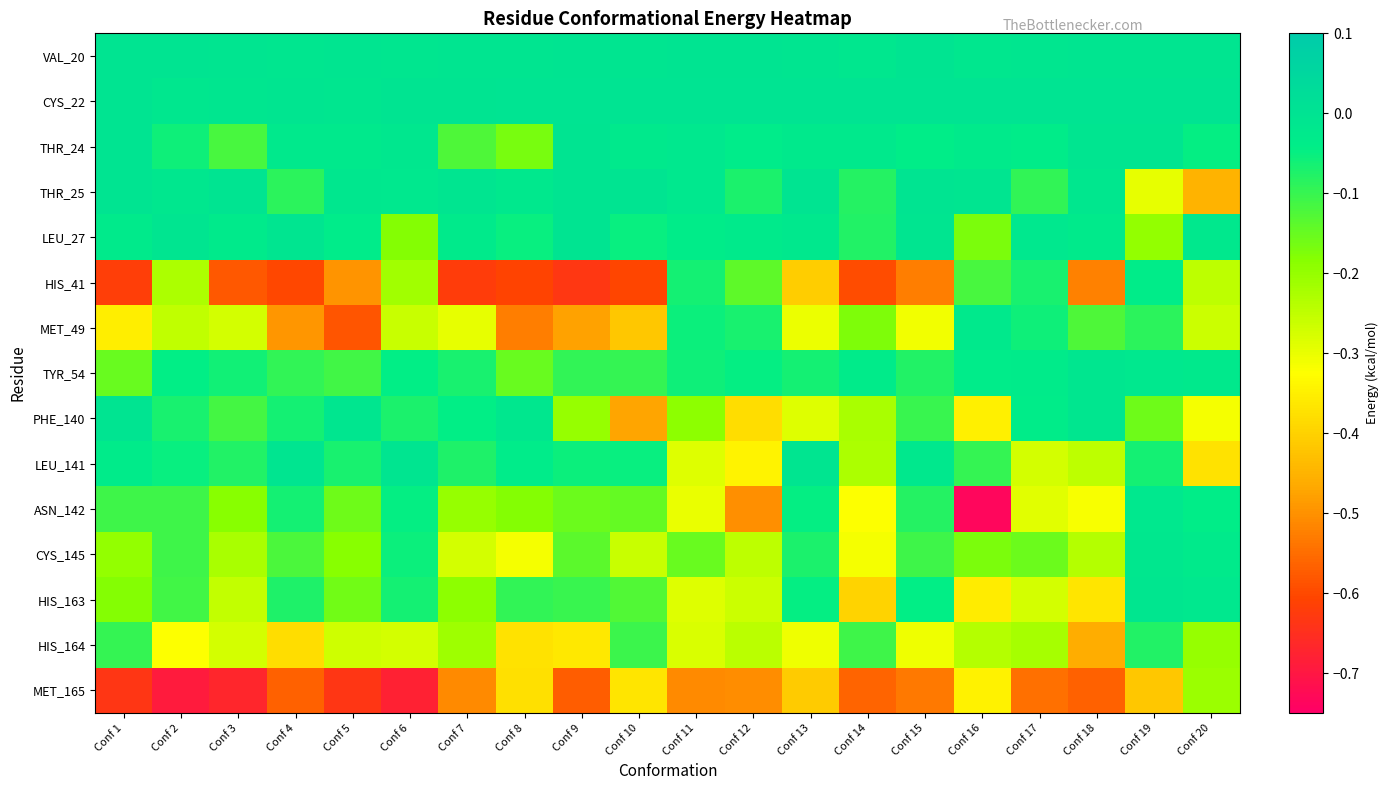

Reading left to right, list all the values displayed in this chart.

VAL_20: Conf 1=-0.0	Conf 2=-0.0	Conf 3=-0.0	Conf 4=-0.0	Conf 5=-0.0	Conf 6=-0.0	Conf 7=-0.0	Conf 8=-0.0	Conf 9=-0.0	Conf 10=-0.0	Conf 11=-0.0	Conf 12=-0.0	Conf 13=-0.0	Conf 14=-0.0	Conf 15=-0.0	Conf 16=-0.0	Conf 17=-0.0	Conf 18=-0.0	Conf 19=-0.0	Conf 20=-0.0
CYS_22: Conf 1=-0.0	Conf 2=-0.0	Conf 3=-0.0	Conf 4=-0.0	Conf 5=-0.0	Conf 6=-0.0	Conf 7=-0.0	Conf 8=0.0	Conf 9=0.0	Conf 10=0.0	Conf 11=0.0	Conf 12=0.0	Conf 13=0.0	Conf 14=0.0	Conf 15=0.0	Conf 16=0.0	Conf 17=0.0	Conf 18=0.0	Conf 19=0.0	Conf 20=0.0
THR_24: Conf 1=-0.0	Conf 2=-0.1	Conf 3=-0.1	Conf 4=-0.0	Conf 5=-0.0	Conf 6=-0.0	Conf 7=-0.1	Conf 8=-0.2	Conf 9=-0.0	Conf 10=-0.0	Conf 11=-0.0	Conf 12=-0.0	Conf 13=-0.0	Conf 14=-0.0	Conf 15=-0.0	Conf 16=-0.0	Conf 17=-0.0	Conf 18=-0.0	Conf 19=-0.0	Conf 20=-0.0
THR_25: Conf 1=-0.0	Conf 2=-0.0	Conf 3=-0.0	Conf 4=-0.1	Conf 5=-0.0	Conf 6=-0.0	Conf 7=-0.0	Conf 8=-0.0	Conf 9=-0.0	Conf 10=-0.0	Conf 11=-0.0	Conf 12=-0.1	Conf 13=-0.0	Conf 14=-0.1	Conf 15=-0.0	Conf 16=-0.0	Conf 17=-0.1	Conf 18=-0.0	Conf 19=-0.3	Conf 20=-0.5
LEU_27: Conf 1=-0.0	Conf 2=-0.0	Conf 3=-0.0	Conf 4=-0.0	Conf 5=-0.0	Conf 6=-0.2	Conf 7=-0.0	Conf 8=-0.1	Conf 9=-0.0	Conf 10=-0.1	Conf 11=-0.0	Conf 12=-0.0	Conf 13=-0.0	Conf 14=-0.1	Conf 15=-0.0	Conf 16=-0.2	Conf 17=-0.0	Conf 18=-0.0	Conf 19=-0.2	Conf 20=-0.0
HIS_41: Conf 1=-0.6	Conf 2=-0.2	Conf 3=-0.6	Conf 4=-0.6	Conf 5=-0.5	Conf 6=-0.2	Conf 7=-0.6	Conf 8=-0.6	Conf 9=-0.6	Conf 10=-0.6	Conf 11=-0.1	Conf 12=-0.1	Conf 13=-0.4	Conf 14=-0.6	Conf 15=-0.5	Conf 16=-0.1	Conf 17=-0.1	Conf 18=-0.5	Conf 19=-0.0	Conf 20=-0.2
MET_49: Conf 1=-0.4	Conf 2=-0.3	Conf 3=-0.3	Conf 4=-0.5	Conf 5=-0.6	Conf 6=-0.3	Conf 7=-0.3	Conf 8=-0.5	Conf 9=-0.5	Conf 10=-0.4	Conf 11=-0.1	Conf 12=-0.1	Conf 13=-0.3	Conf 14=-0.2	Conf 15=-0.3	Conf 16=-0.0	Conf 17=-0.1	Conf 18=-0.1	Conf 19=-0.1	Conf 20=-0.3
TYR_54: Conf 1=-0.1	Conf 2=-0.0	Conf 3=-0.1	Conf 4=-0.1	Conf 5=-0.1	Conf 6=-0.0	Conf 7=-0.1	Conf 8=-0.1	Conf 9=-0.1	Conf 10=-0.1	Conf 11=-0.1	Conf 12=-0.0	Conf 13=-0.1	Conf 14=-0.0	Conf 15=-0.1	Conf 16=-0.0	Conf 17=-0.0	Conf 18=-0.0	Conf 19=-0.0	Conf 20=-0.0
PHE_140: Conf 1=-0.0	Conf 2=-0.1	Conf 3=-0.1	Conf 4=-0.1	Conf 5=-0.0	Conf 6=-0.1	Conf 7=-0.0	Conf 8=-0.0	Conf 9=-0.2	Conf 10=-0.5	Conf 11=-0.2	Conf 12=-0.4	Conf 13=-0.3	Conf 14=-0.2	Conf 15=-0.1	Conf 16=-0.3	Conf 17=-0.0	Conf 18=-0.0	Conf 19=-0.2	Conf 20=-0.3
LEU_141: Conf 1=-0.0	Conf 2=-0.1	Conf 3=-0.1	Conf 4=-0.0	Conf 5=-0.1	Conf 6=-0.0	Conf 7=-0.1	Conf 8=-0.0	Conf 9=-0.1	Conf 10=-0.1	Conf 11=-0.3	Conf 12=-0.3	Conf 13=-0.0	Conf 14=-0.2	Conf 15=-0.0	Conf 16=-0.1	Conf 17=-0.3	Conf 18=-0.2	Conf 19=-0.1	Conf 20=-0.4
ASN_142: Conf 1=-0.1	Conf 2=-0.1	Conf 3=-0.2	Conf 4=-0.1	Conf 5=-0.2	Conf 6=-0.0	Conf 7=-0.2	Conf 8=-0.2	Conf 9=-0.2	Conf 10=-0.1	Conf 11=-0.3	Conf 12=-0.5	Conf 13=-0.0	Conf 14=-0.3	Conf 15=-0.1	Conf 16=-0.7	Conf 17=-0.3	Conf 18=-0.3	Conf 19=-0.0	Conf 20=-0.0
CYS_145: Conf 1=-0.2	Conf 2=-0.1	Conf 3=-0.2	Conf 4=-0.1	Conf 5=-0.2	Conf 6=-0.1	Conf 7=-0.3	Conf 8=-0.3	Conf 9=-0.1	Conf 10=-0.3	Conf 11=-0.2	Conf 12=-0.2	Conf 13=-0.1	Conf 14=-0.3	Conf 15=-0.1	Conf 16=-0.2	Conf 17=-0.2	Conf 18=-0.2	Conf 19=-0.0	Conf 20=-0.0
HIS_163: Conf 1=-0.2	Conf 2=-0.1	Conf 3=-0.3	Conf 4=-0.1	Conf 5=-0.2	Conf 6=-0.1	Conf 7=-0.2	Conf 8=-0.1	Conf 9=-0.1	Conf 10=-0.1	Conf 11=-0.3	Conf 12=-0.3	Conf 13=-0.0	Conf 14=-0.4	Conf 15=-0.0	Conf 16=-0.4	Conf 17=-0.3	Conf 18=-0.4	Conf 19=-0.0	Conf 20=-0.0
HIS_164: Conf 1=-0.1	Conf 2=-0.3	Conf 3=-0.3	Conf 4=-0.4	Conf 5=-0.3	Conf 6=-0.3	Conf 7=-0.2	Conf 8=-0.4	Conf 9=-0.4	Conf 10=-0.1	Conf 11=-0.3	Conf 12=-0.2	Conf 13=-0.3	Conf 14=-0.1	Conf 15=-0.3	Conf 16=-0.2	Conf 17=-0.2	Conf 18=-0.5	Conf 19=-0.1	Conf 20=-0.2
MET_165: Conf 1=-0.6	Conf 2=-0.7	Conf 3=-0.7	Conf 4=-0.6	Conf 5=-0.6	Conf 6=-0.7	Conf 7=-0.5	Conf 8=-0.4	Conf 9=-0.6	Conf 10=-0.4	Conf 11=-0.5	Conf 12=-0.5	Conf 13=-0.4	Conf 14=-0.6	Conf 15=-0.5	Conf 16=-0.3	Conf 17=-0.5	Conf 18=-0.6	Conf 19=-0.4	Conf 20=-0.2